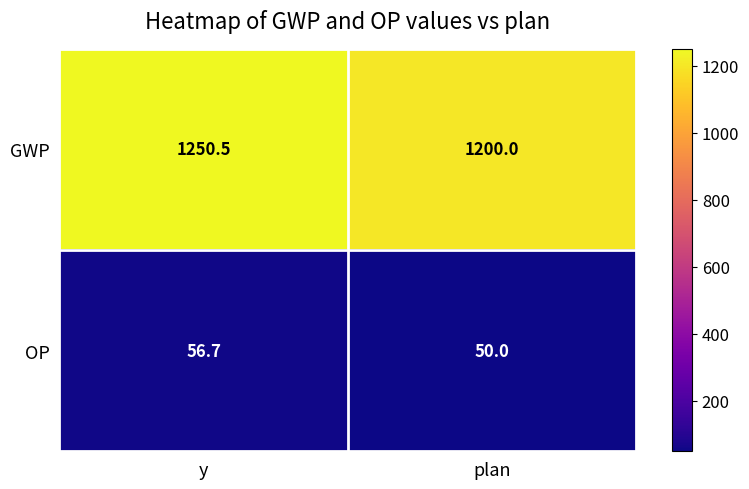

Which series has the largest total across all categories?

GWP